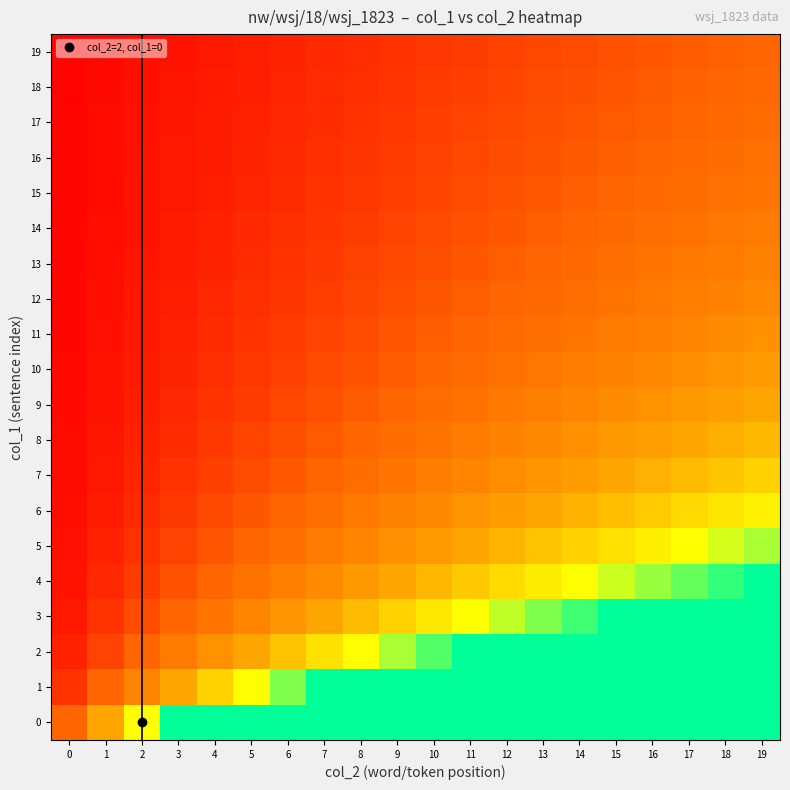

What is the total value across all series at 8?

32.4